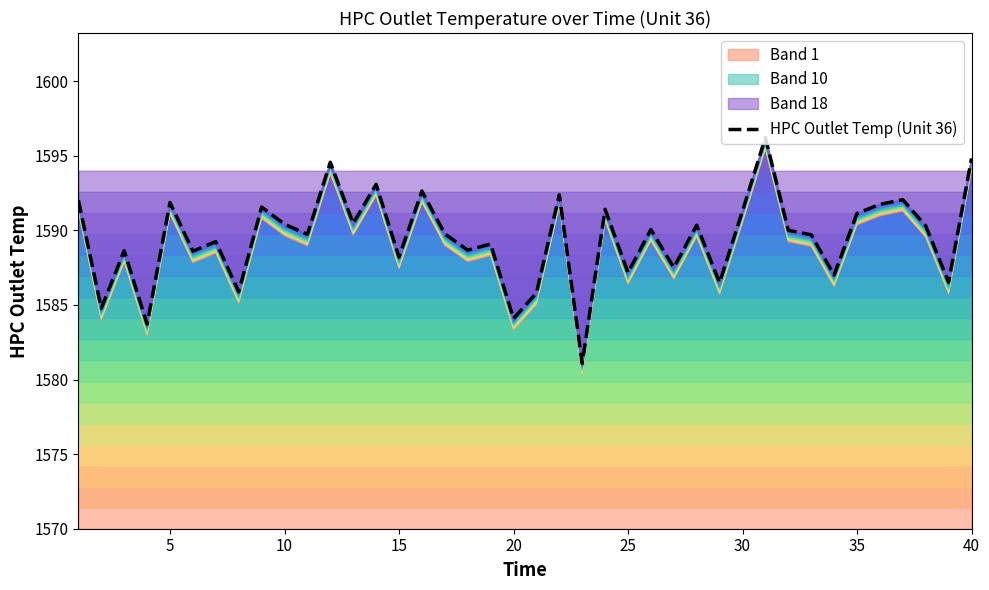

The value at 38 is 1058.7. True or false?

False